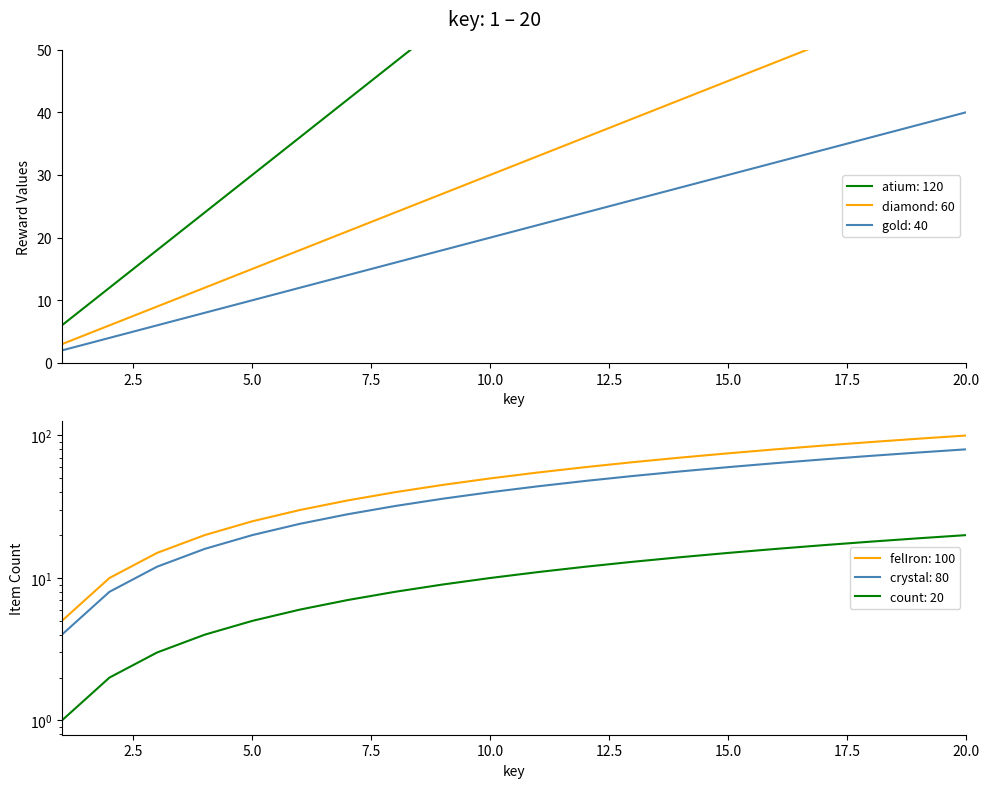

What are all the series names shown in the legend?

gold, diamond, crystal, felIron, atium, count